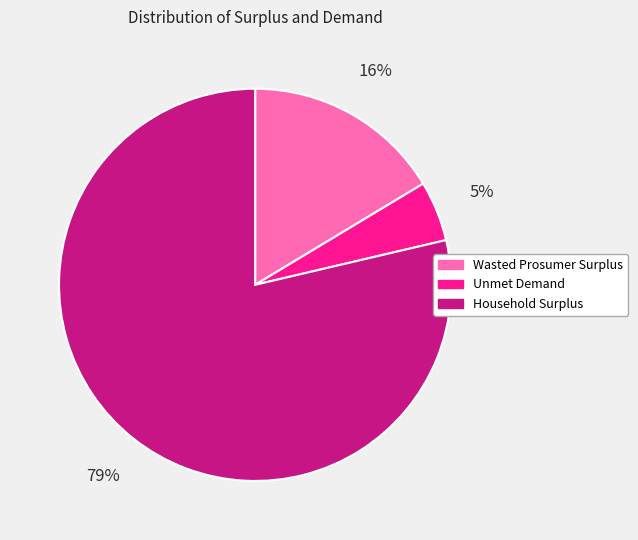

To the nearest percent, what is the difference between the largest and smallest slice percentages?

74%